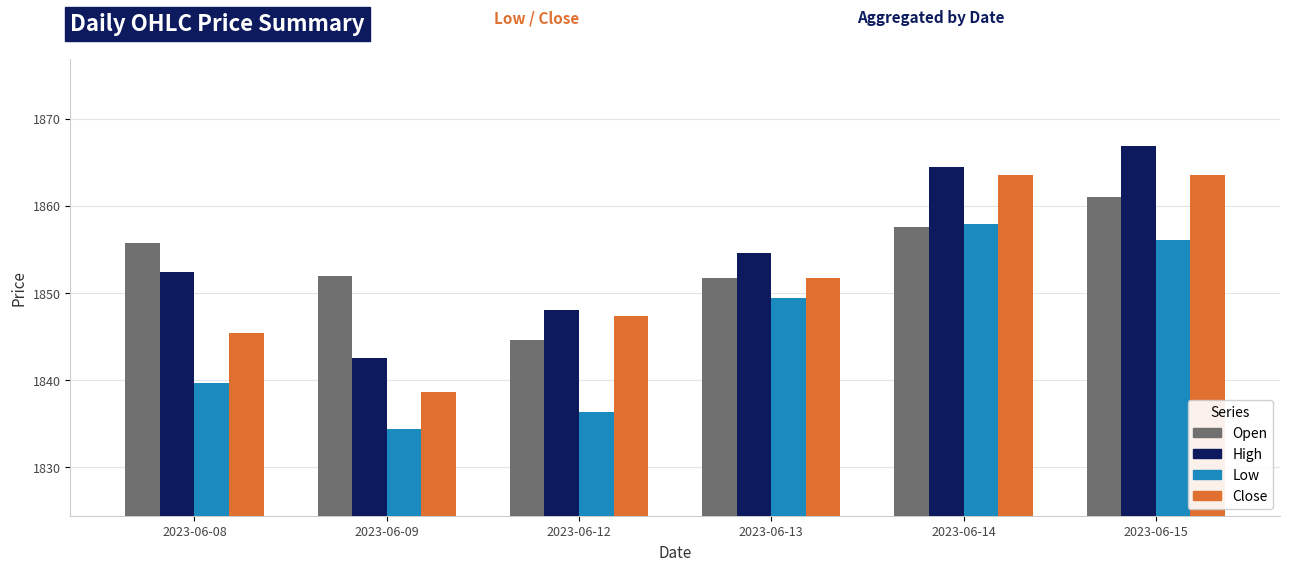

At which label does Close first exceed 1851?

2023-06-13